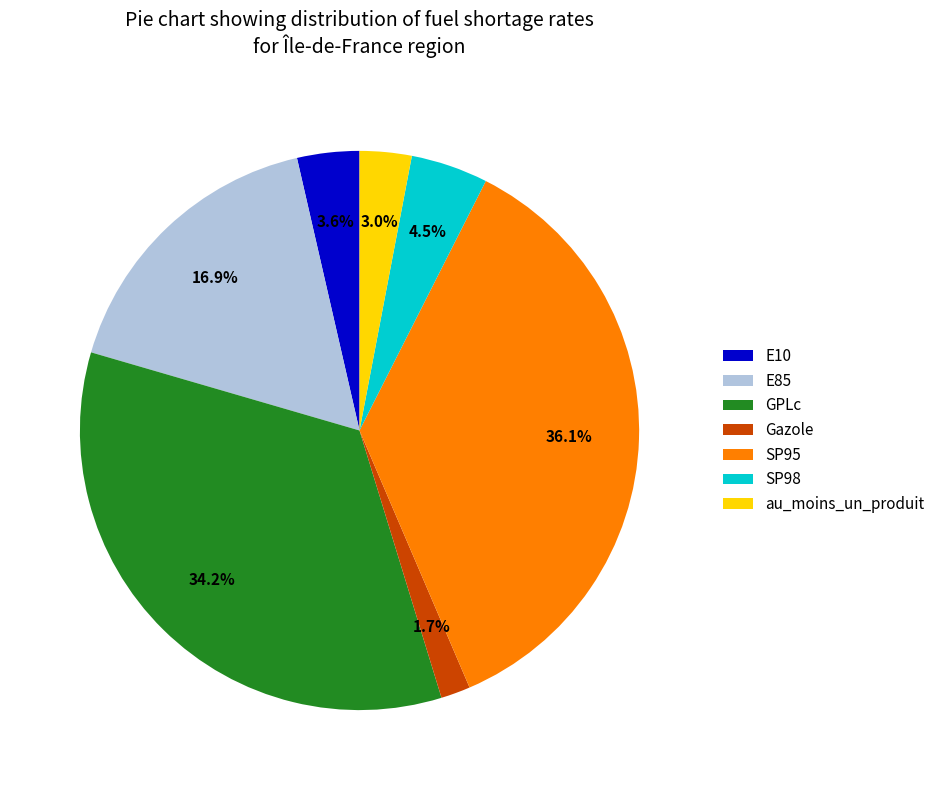

How much of the chart is everything except E85?

83.1%